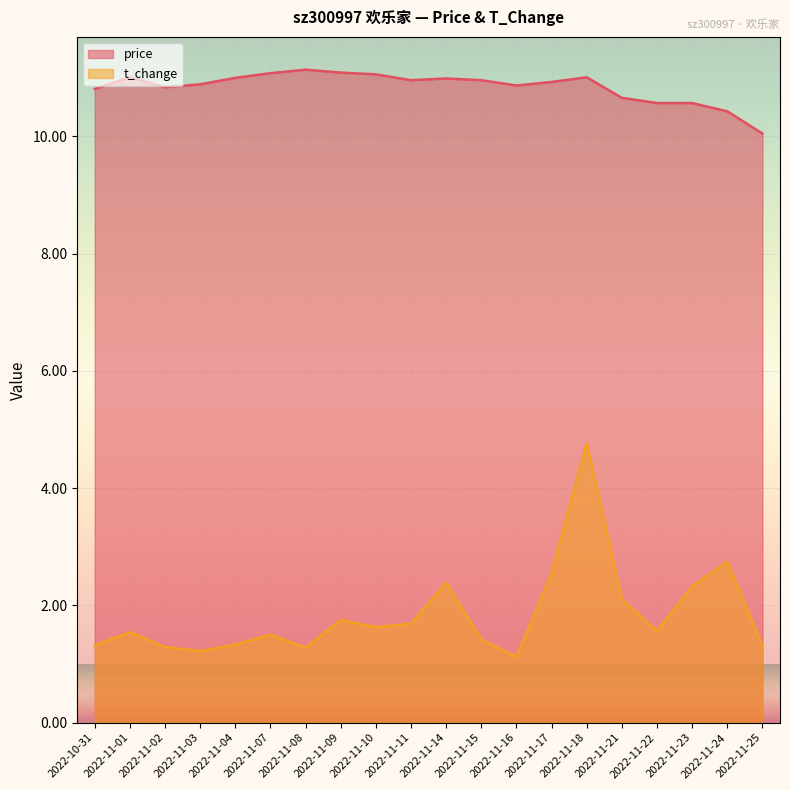

Which series has the largest range (max minus min)?

t_change